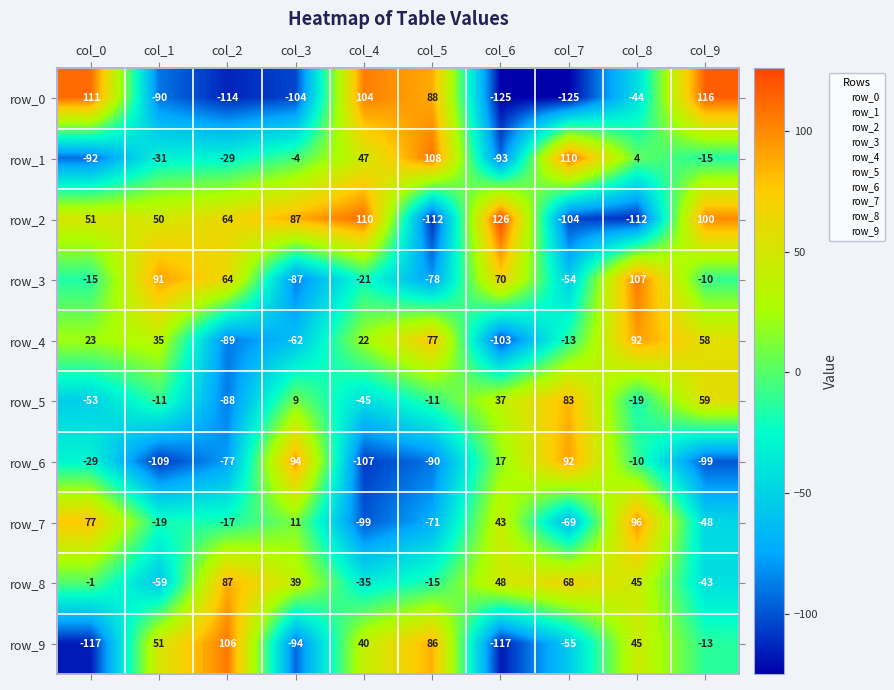

What is the highest value of the row_8 series?

87